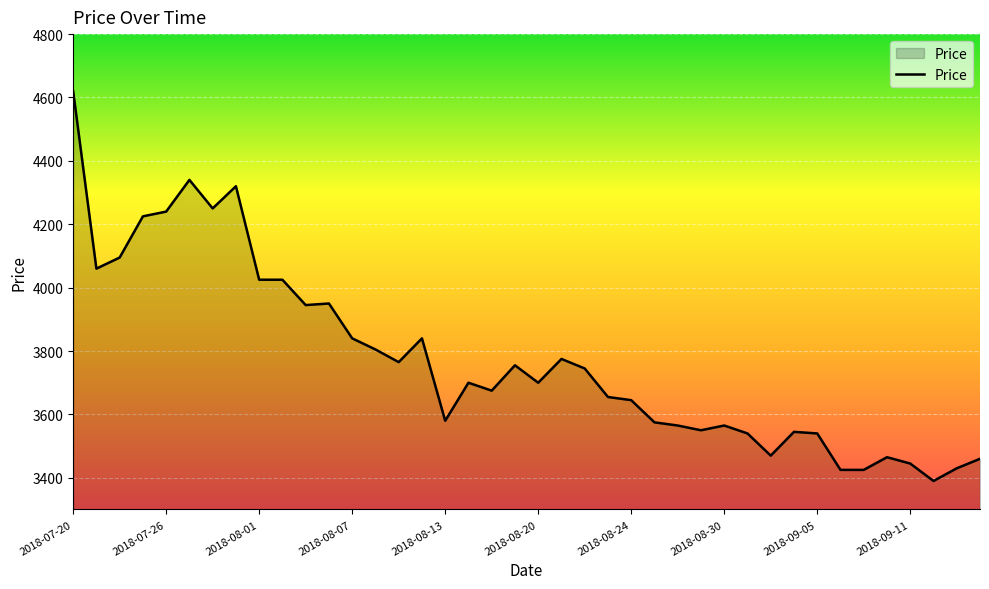

What is the smallest value displayed?

3390